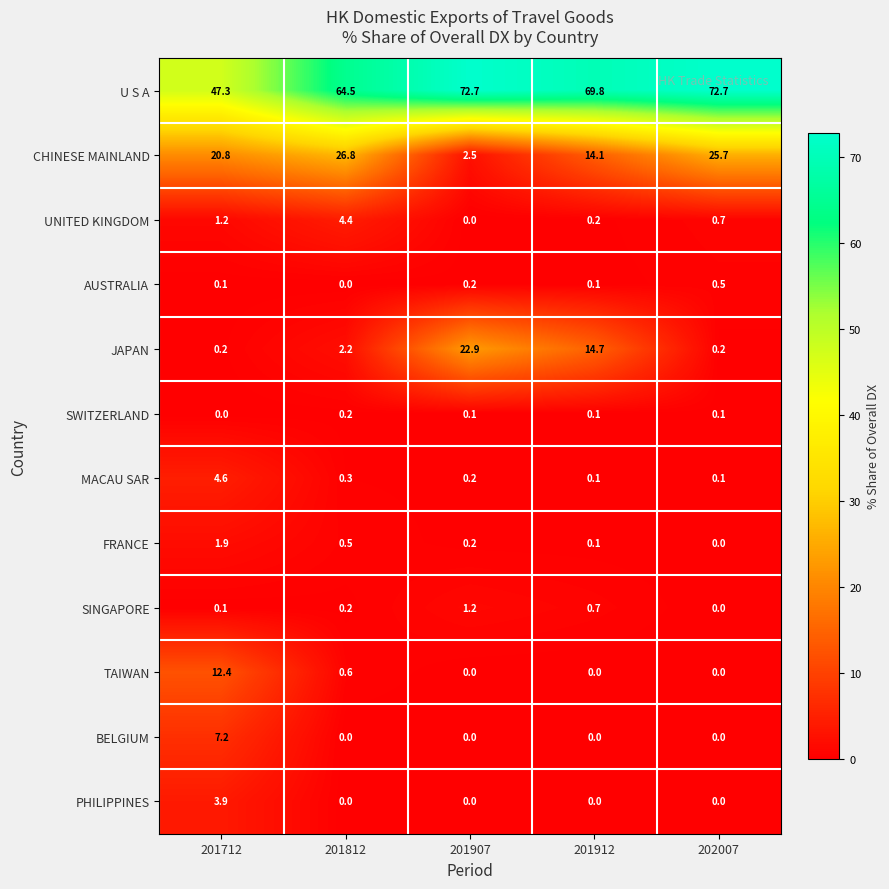

Which series has the largest total across all categories?

U S A